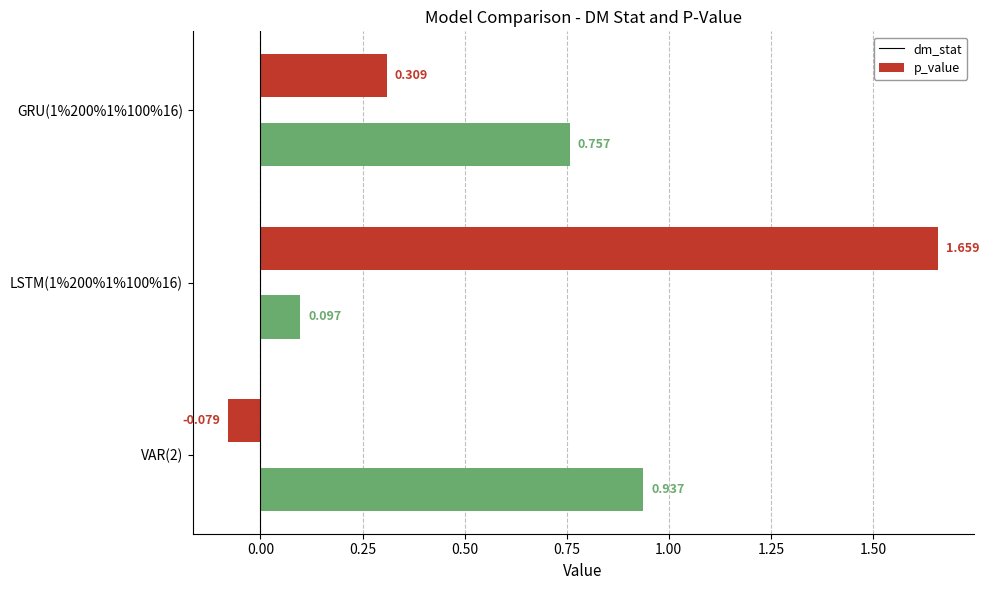

List the series in order of their overall mean, lowest first.

p_value, dm_stat